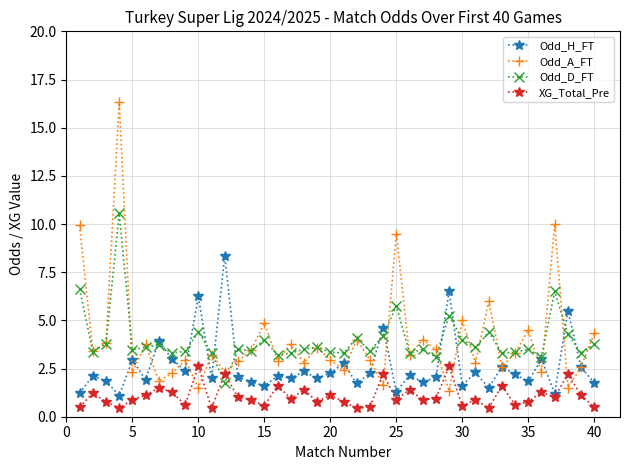

What is the greatest value displayed?

16.3